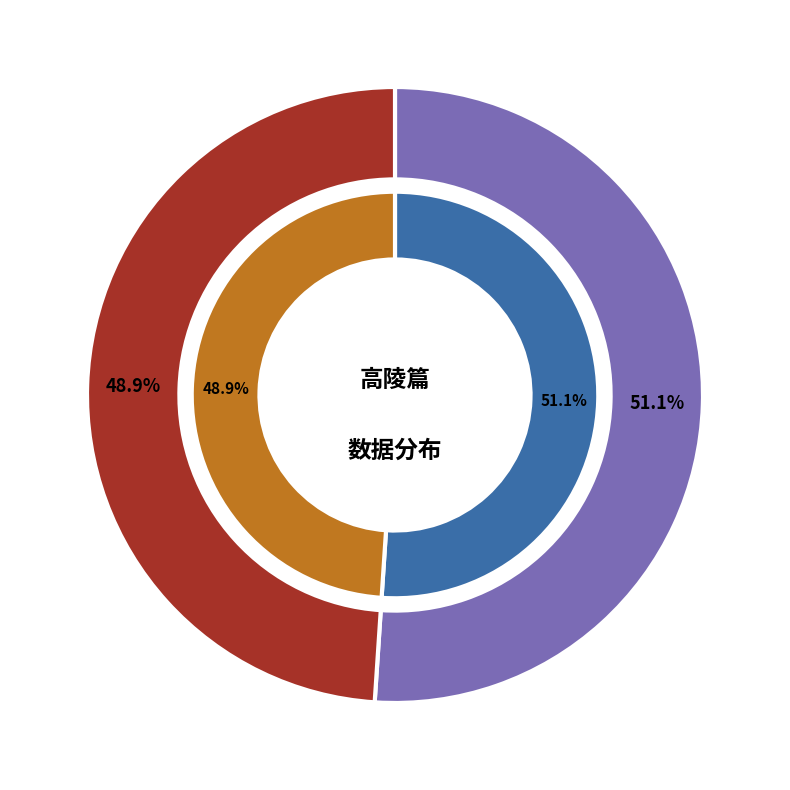

Which category accounts for the majority?

高陵篇·炎刘昔丧乱